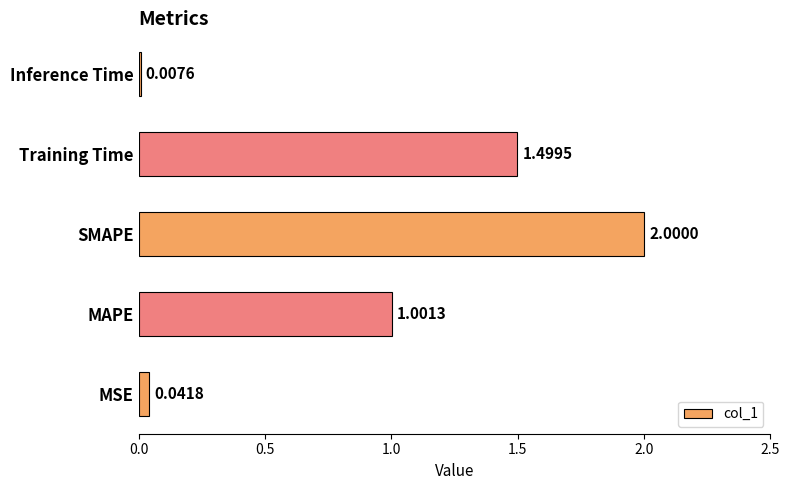

How many series are shown in this chart?

1